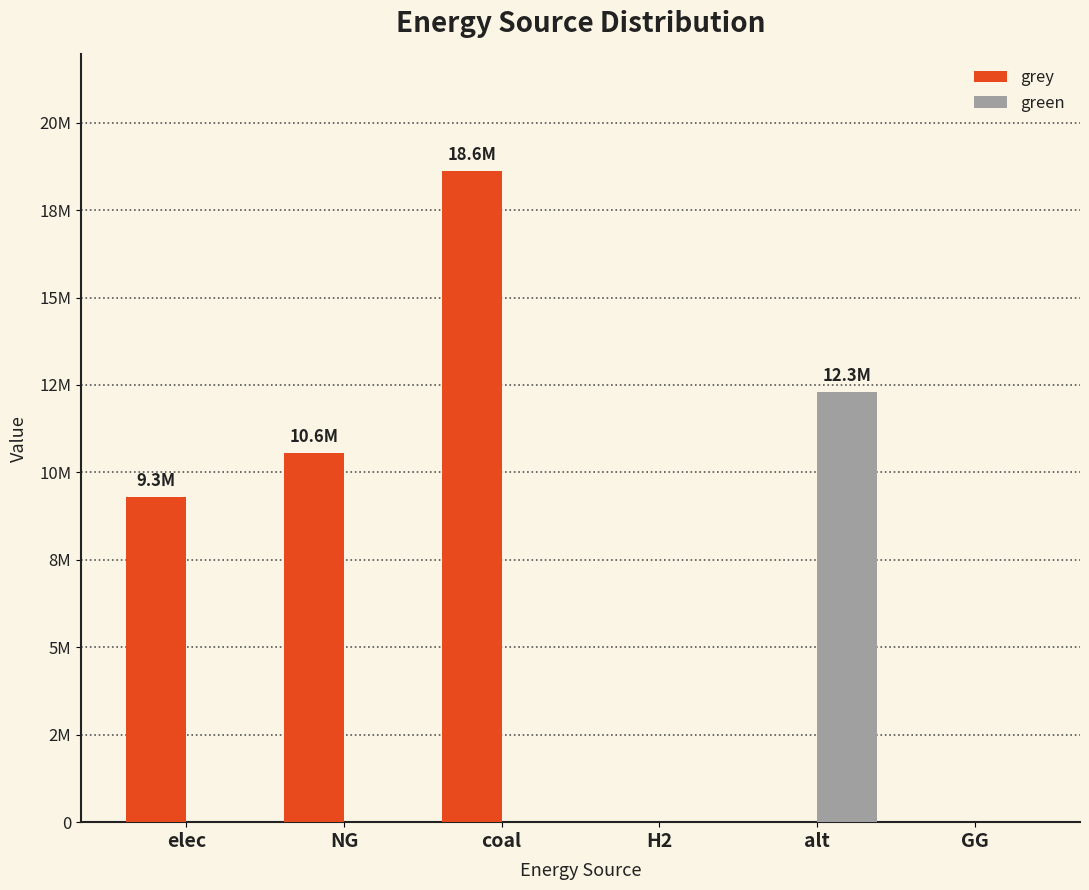

What is the highest value of the green series?

12288253.3